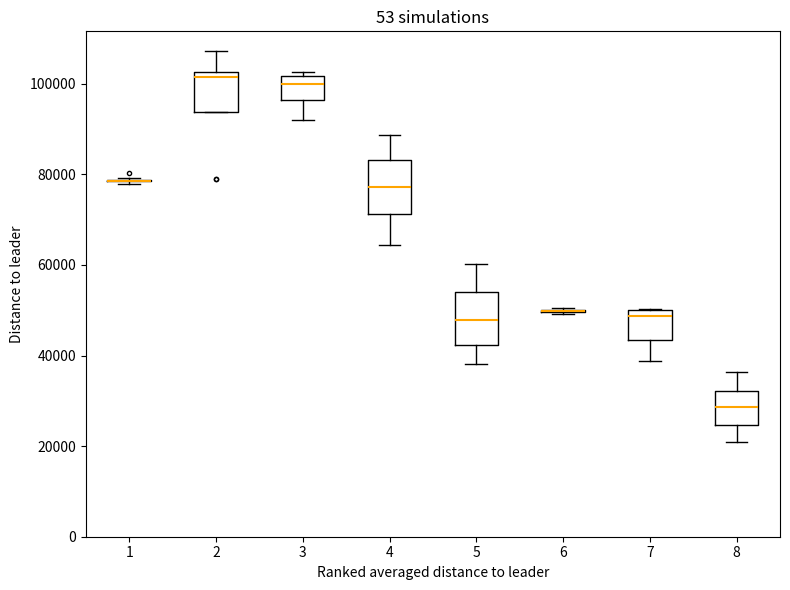

Reading left to right, read every box against the y-axis: the position of its median line, the range the box covers, and the ends of its whiskers. The values are not printed on the chart, so give them approximately, as read against the axis.

1: box collapsed to a line at 78000, whiskers 78000 to 80000
2: median 102000 (just below the box's upper edge), box 94000 to 102000, whiskers 94000 to 108000
3: median 100000, box 96000 to 102000, whiskers 92000 to 102000 (just above the box's upper edge)
4: median 78000, box 72000 to 84000, whiskers 64000 to 88000
5: median 48000, box 42000 to 54000, whiskers 38000 to 60000
6: box collapsed to a line at 50000, whiskers 50000 to 50000
7: median 48000, box 44000 to 50000, whiskers 38000 to 50000
8: median 28000, box 24000 to 32000, whiskers 20000 to 36000